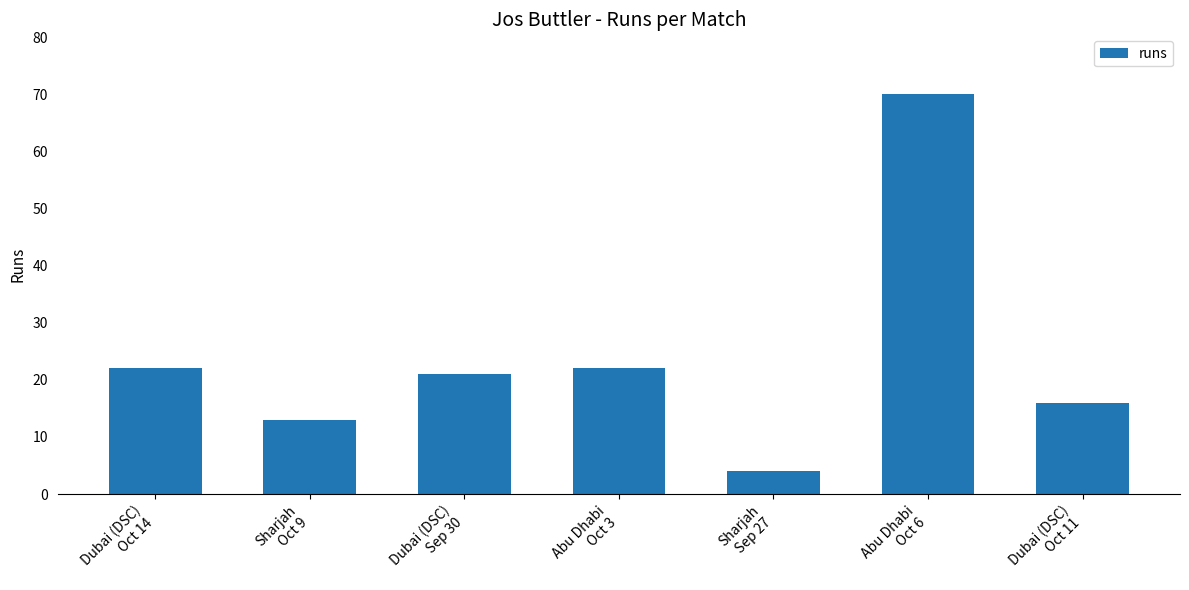

Reading left to right, extract all data points from this chart.

Dubai (DSC)
Oct 14=22	Sharjah
Oct 9=13	Dubai (DSC)
Sep 30=21	Abu Dhabi
Oct 3=22	Sharjah
Sep 27=4	Abu Dhabi
Oct 6=70	Dubai (DSC)
Oct 11=16